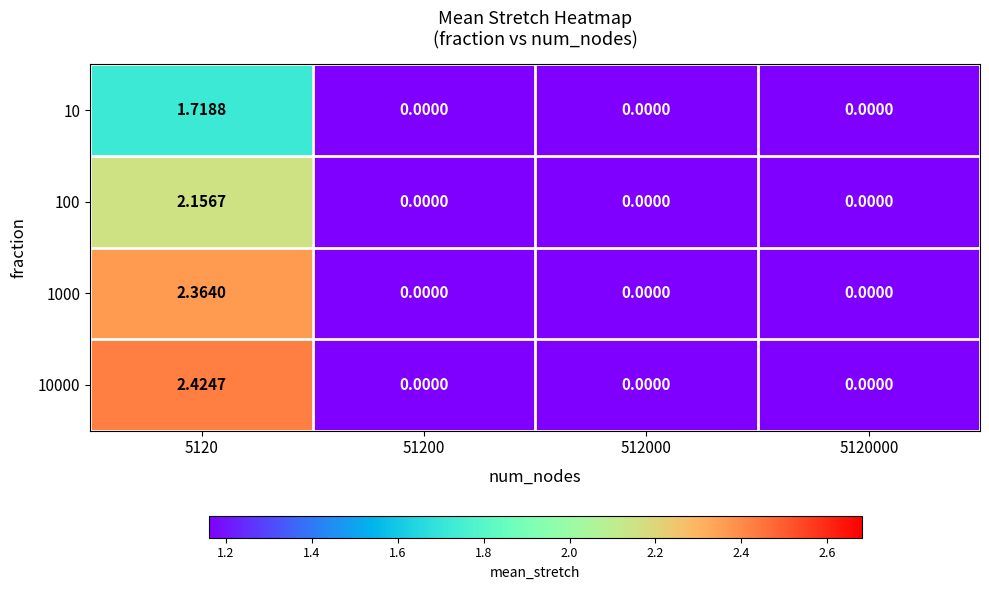

Is the value of 100 at 5120 greater than the value of 10000 at 5120000?

Yes